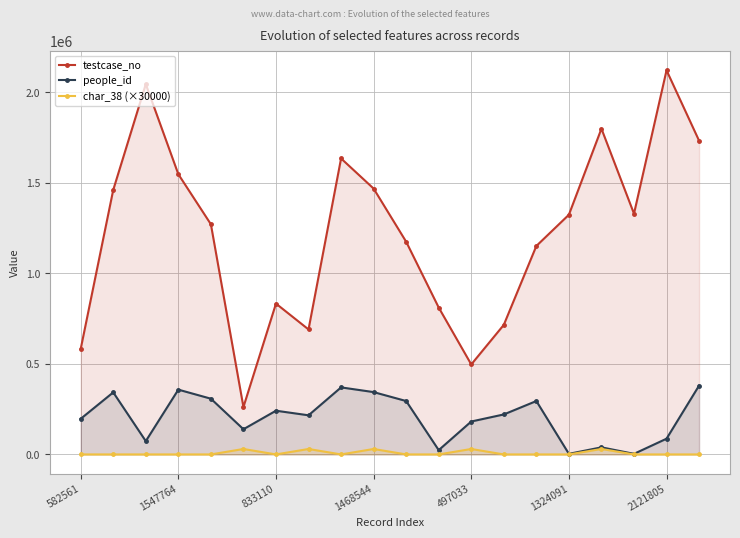

True or false: people_id and char_38 (×30000) intersect in this chart.

False